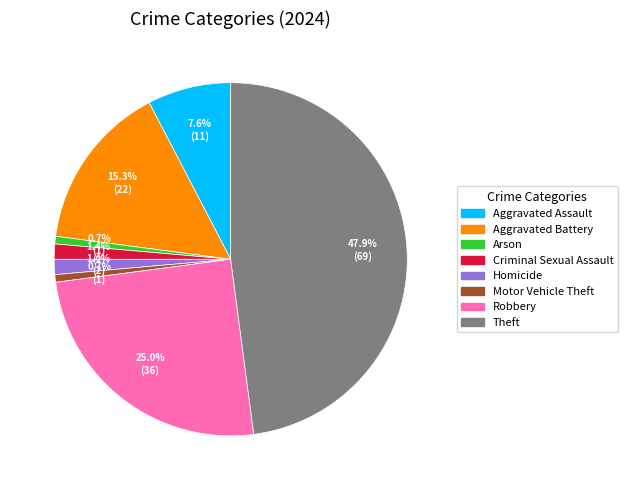

Does any single category account for the majority?

No